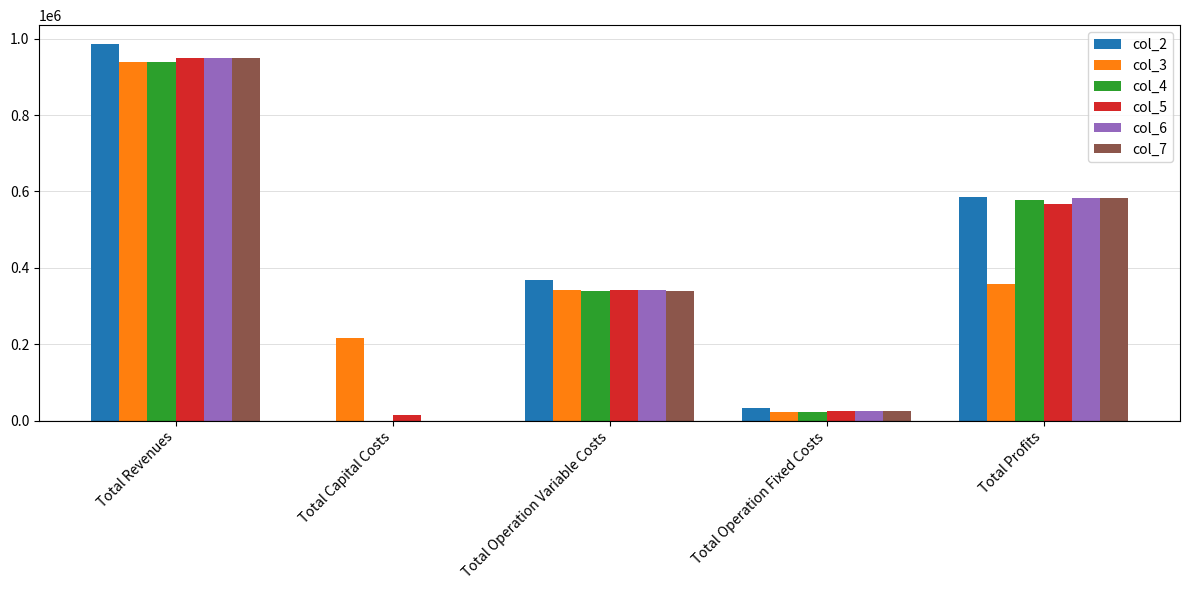

Are the bars grouped side by side (vs. stacked)?

Yes